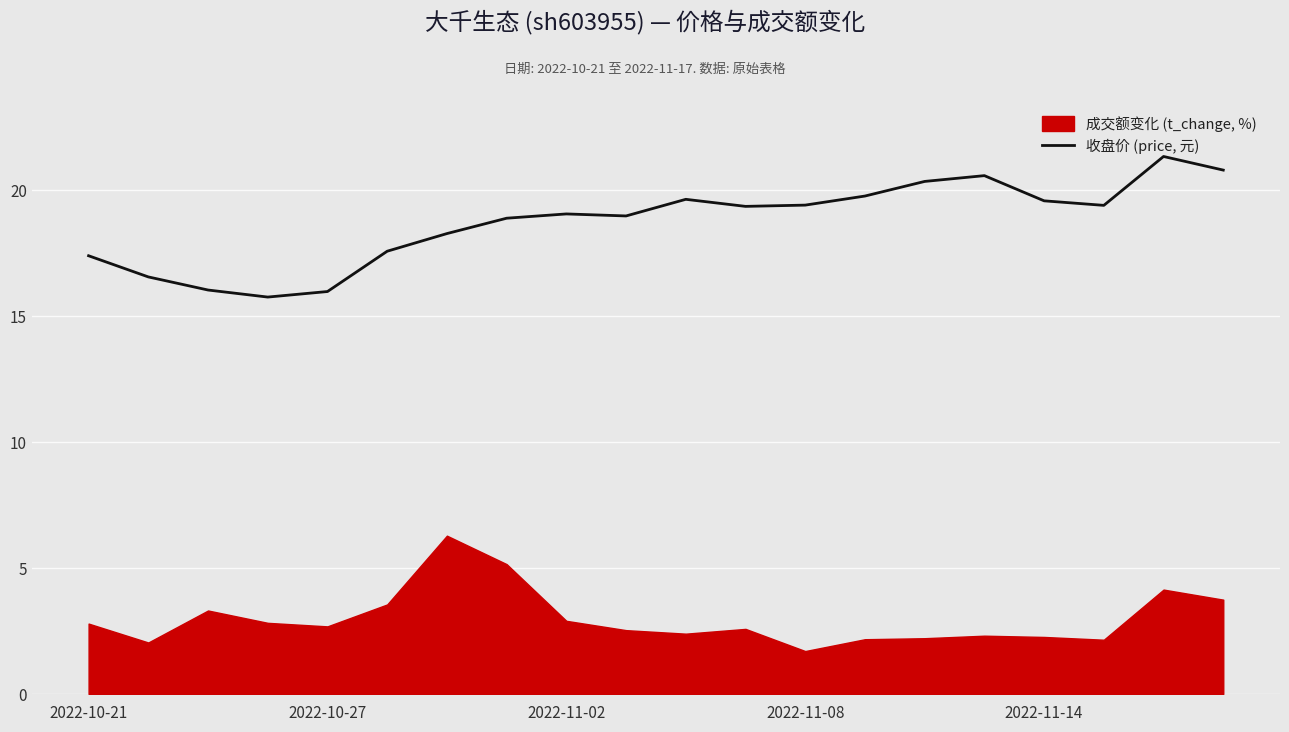

Is it true that 收盘价 (price, 元) equals 19.6 at 2022-11-14?

True